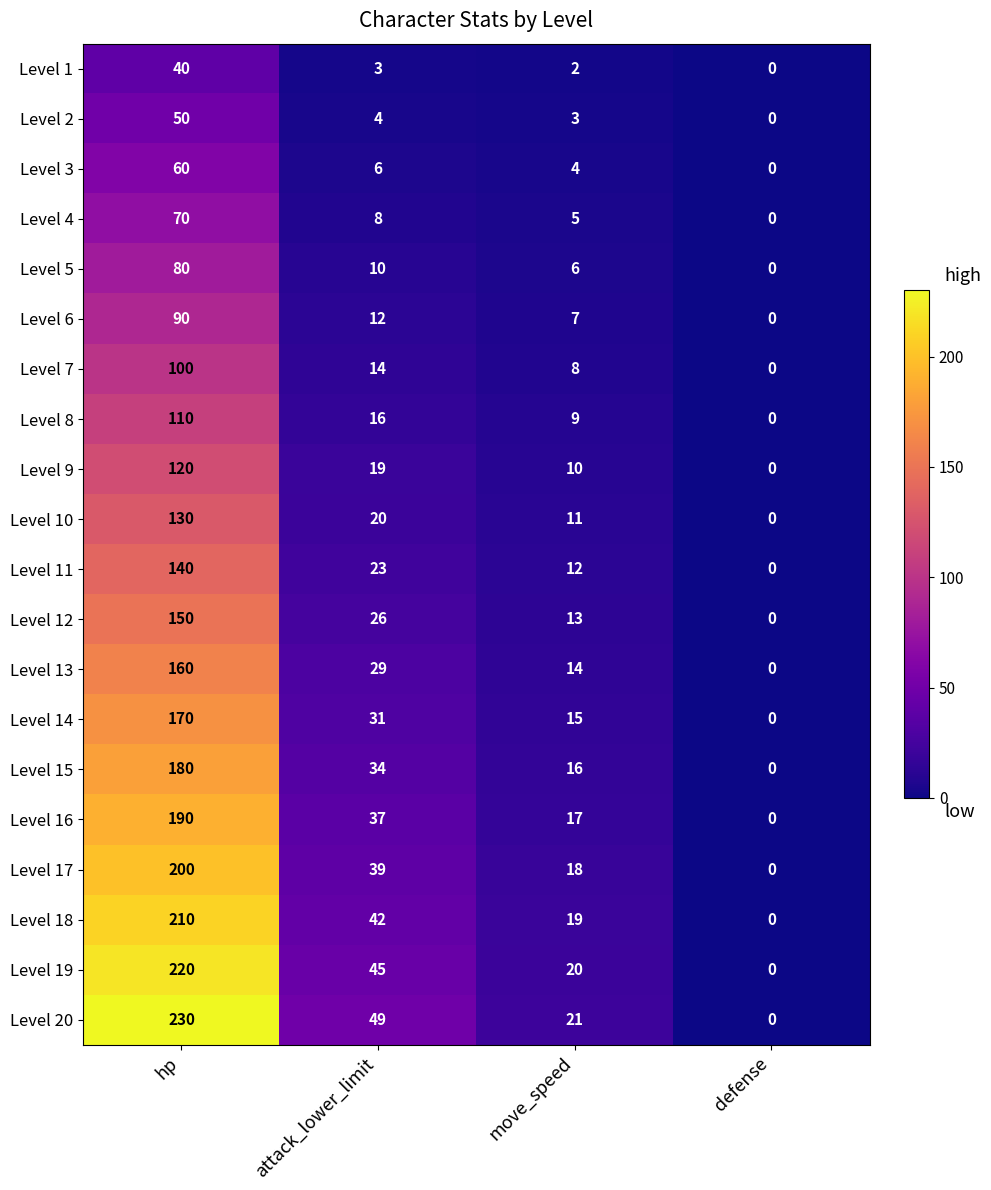

What is the spread (max minus min) of values at move_speed?

19